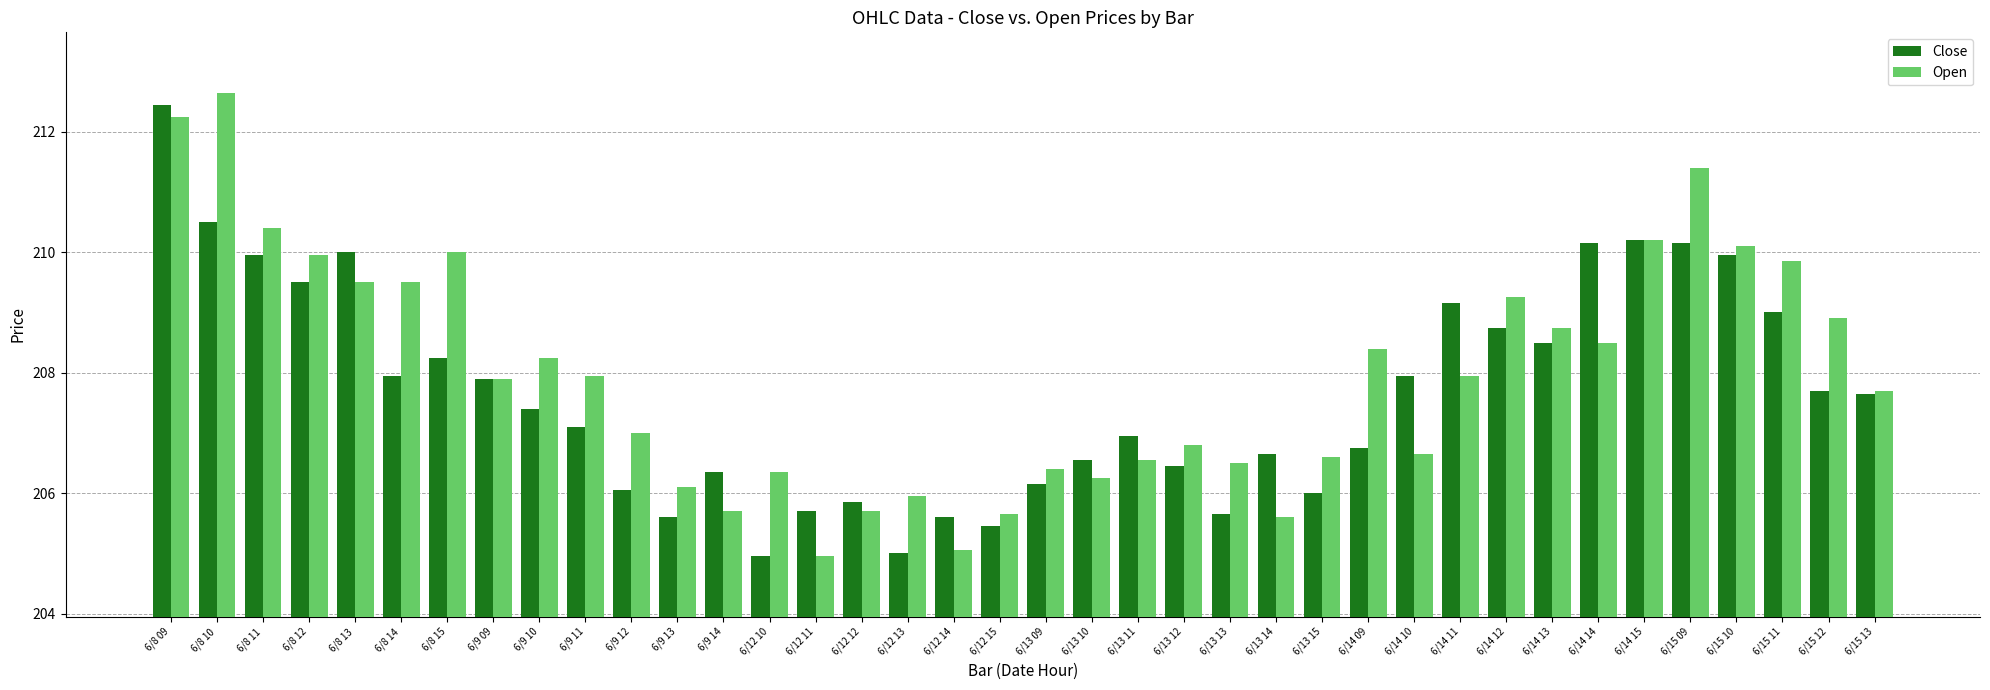

Rank the series by their average value, from lowest to highest.

Close, Open